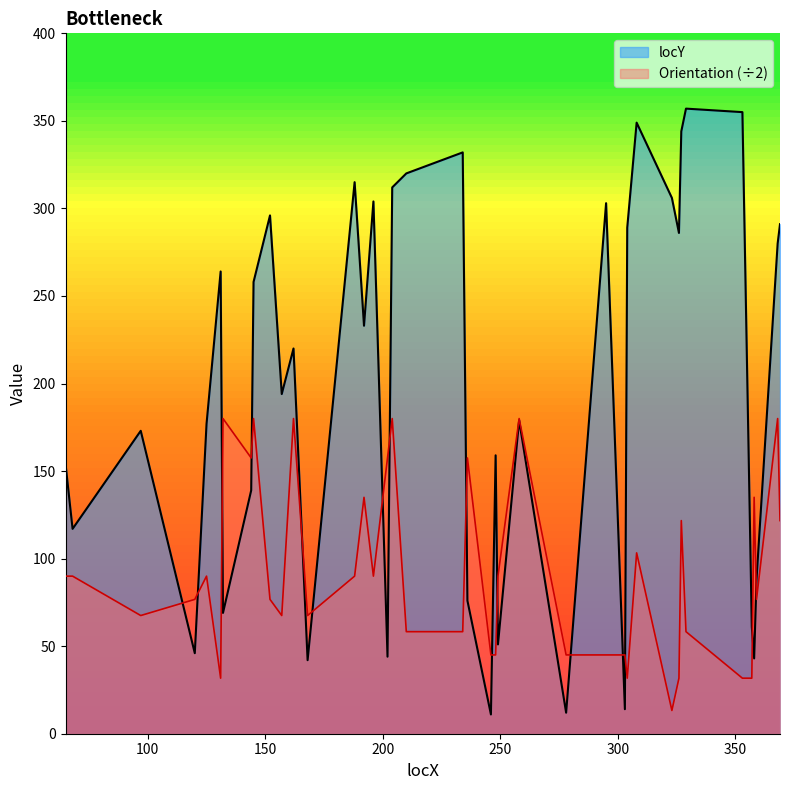

List the series in order of their overall mean, lowest first.

Orientation (÷2), locY